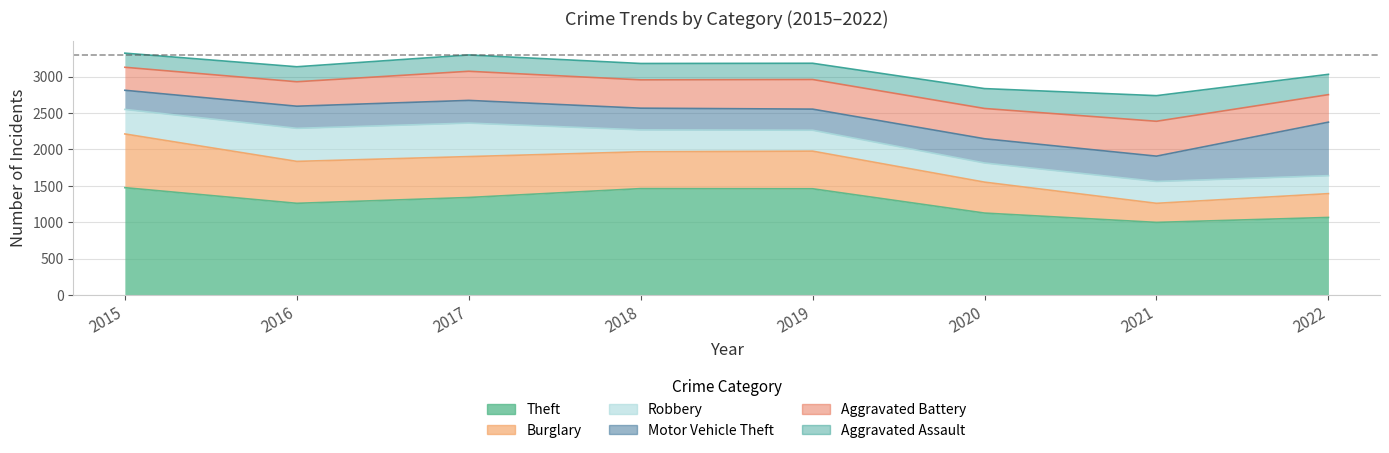

How many intersections are there between Motor Vehicle Theft and Burglary?

1